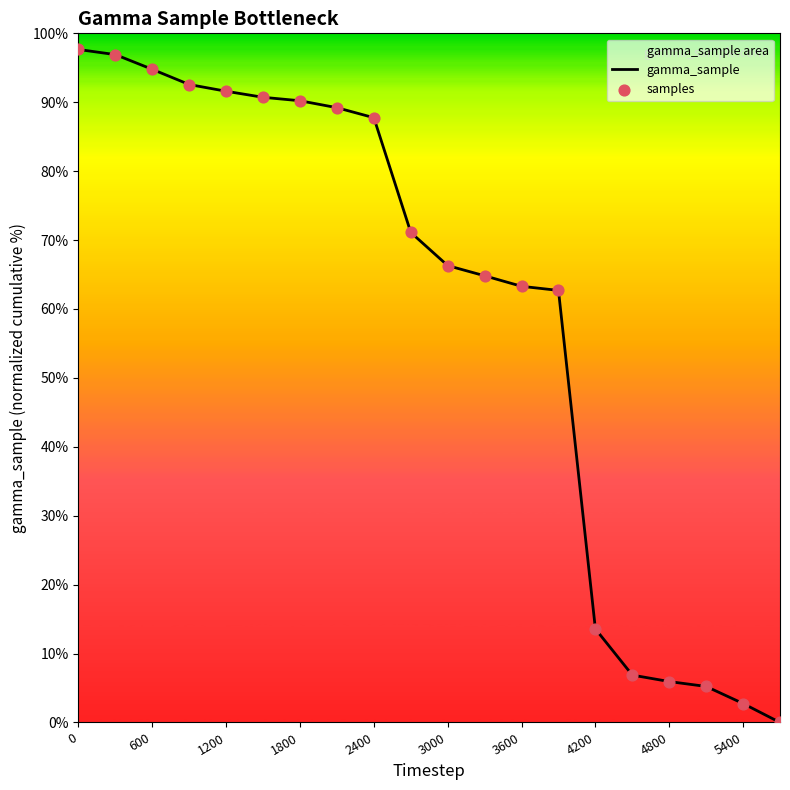

Which series contains the lowest Y value?

gamma_sample